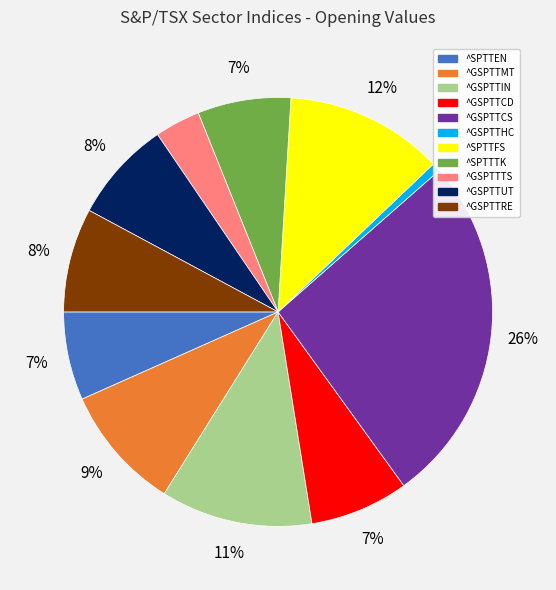

How many segments does this pie chart have?

11